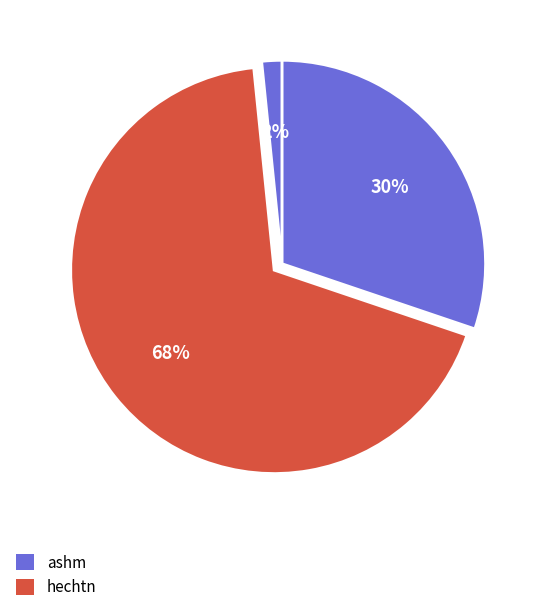

How many segments does this pie chart have?

3